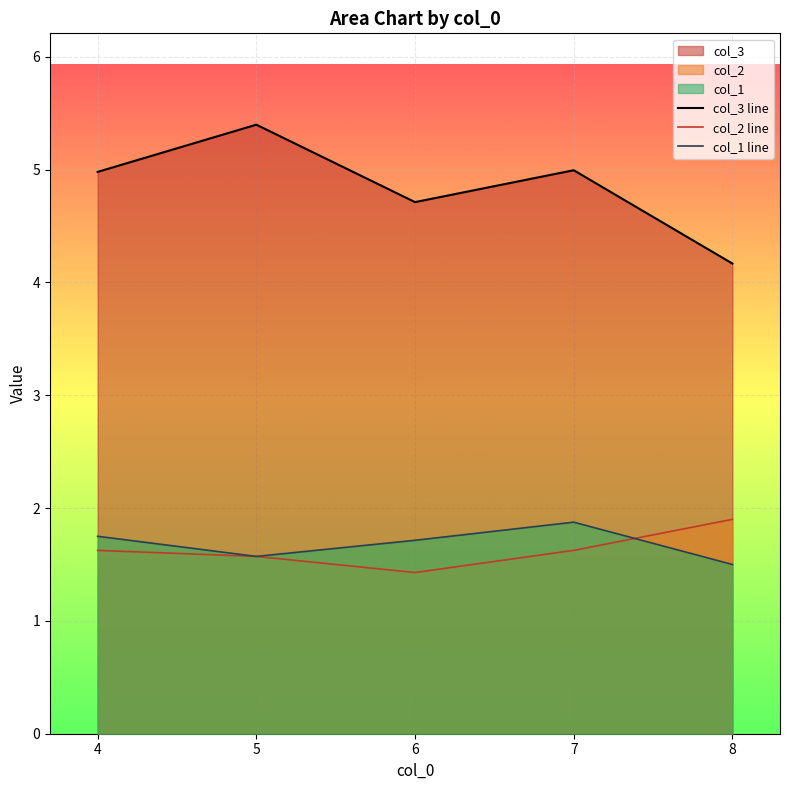

Reading right to left, list all the values displayed in this chart.

col_3 line: 4.2	5.0	4.7	5.4	5.0
col_2 line: 1.9	1.6	1.4	1.6	1.6
col_1 line: 1.5	1.9	1.7	1.6	1.8